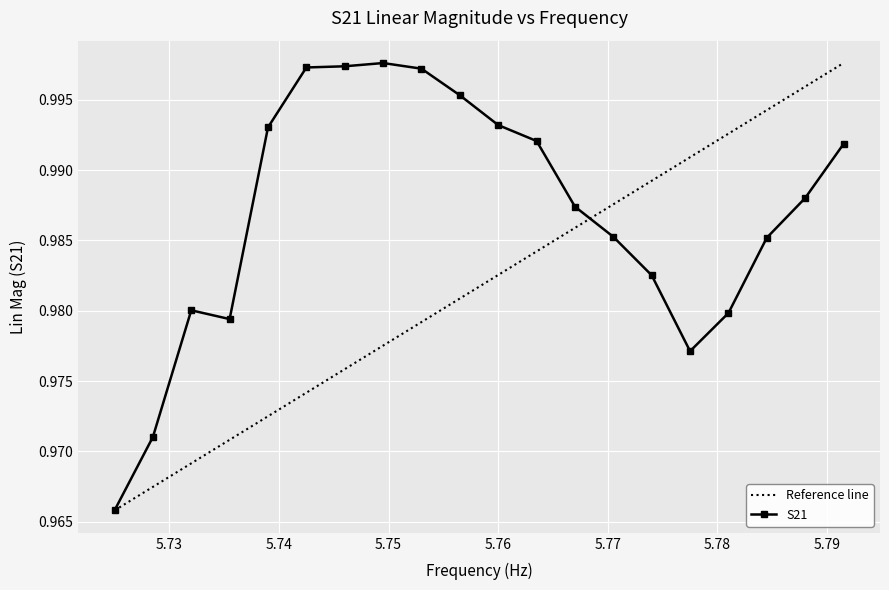

Where is the data nearest to the value 0?

5725000000